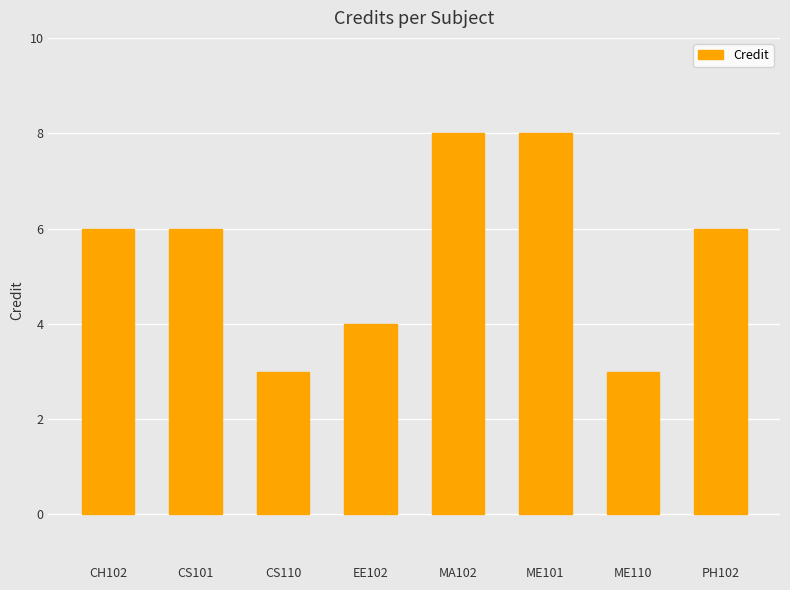

What is the minimum value shown in the chart?

3